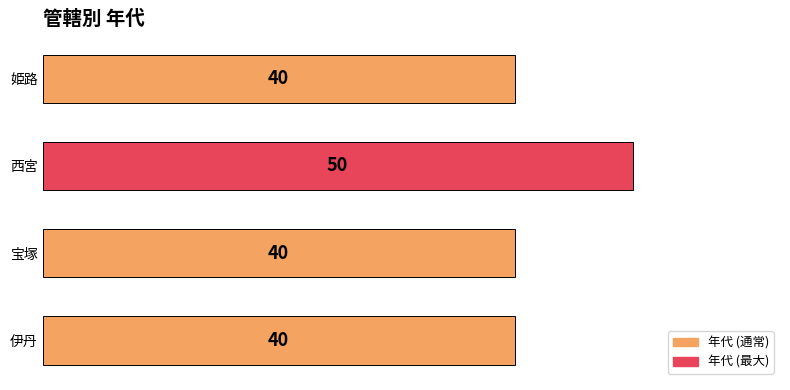

Which category has the highest value across all series?

西宮